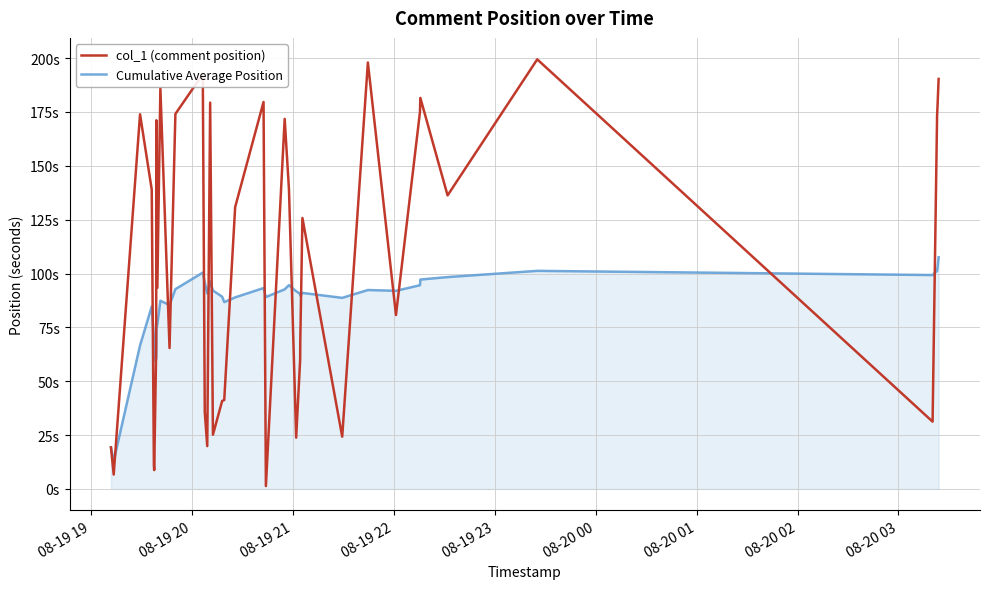

What are all the series names shown in the legend?

col_1 (comment position), Cumulative Average Position